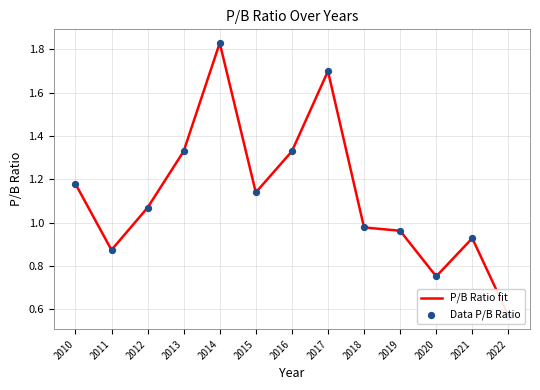

Which series has the largest total across all categories?

P/B Ratio fit